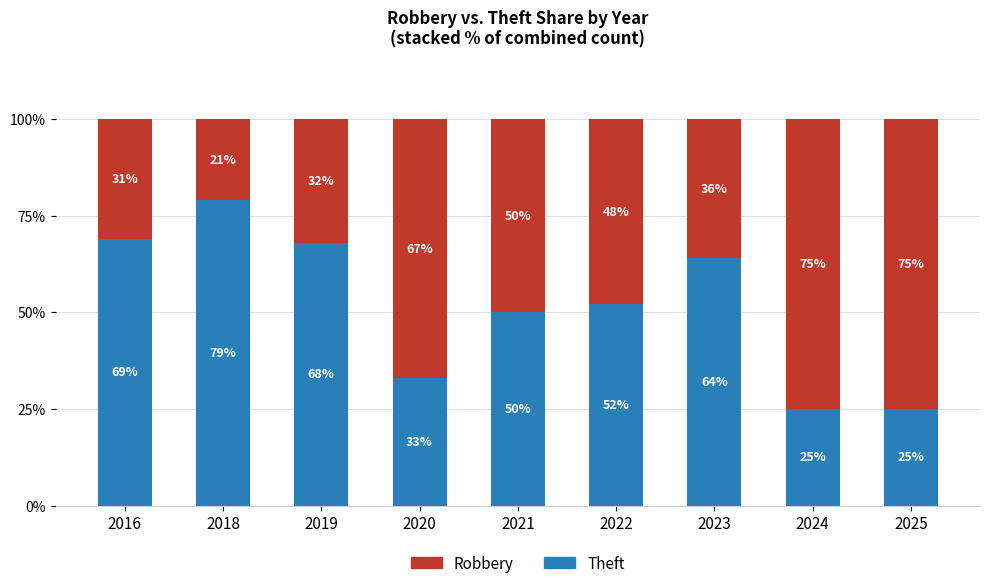

What is the sum of all Theft values?

465